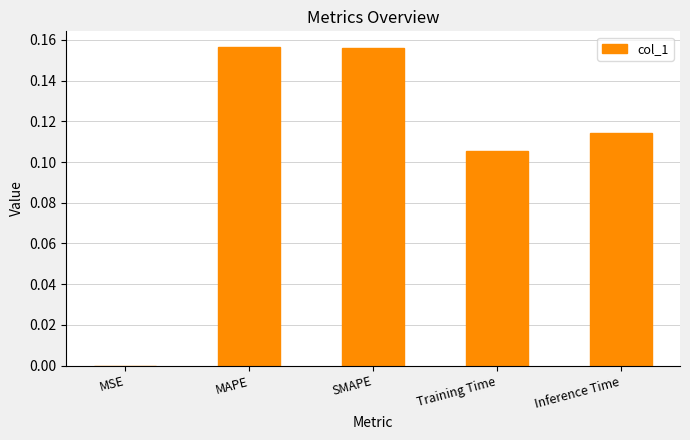

True or false: the data shows 0.3 at SMAPE.

False